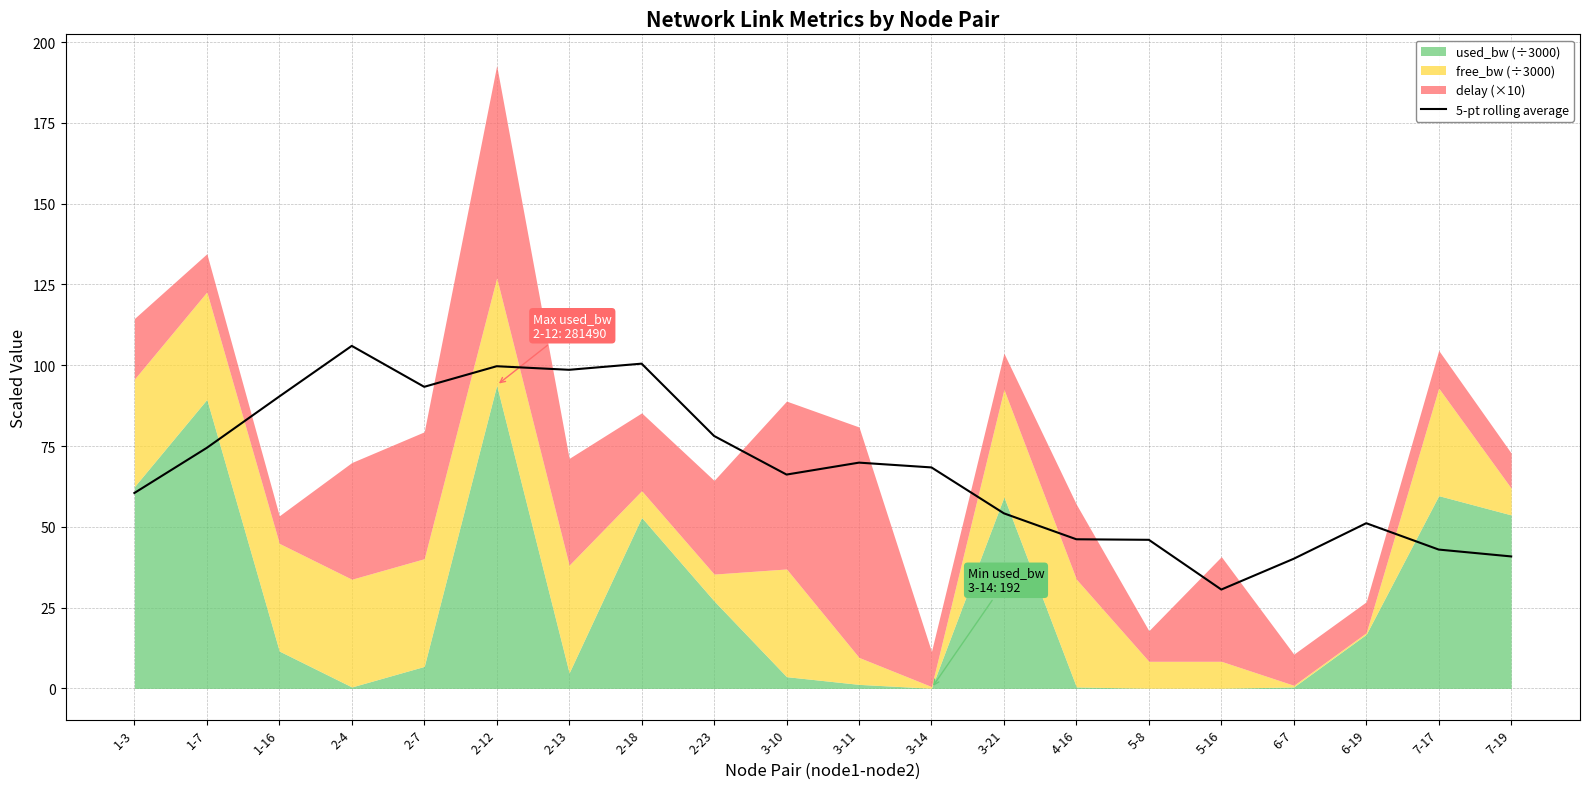

What is the average value?

67.9